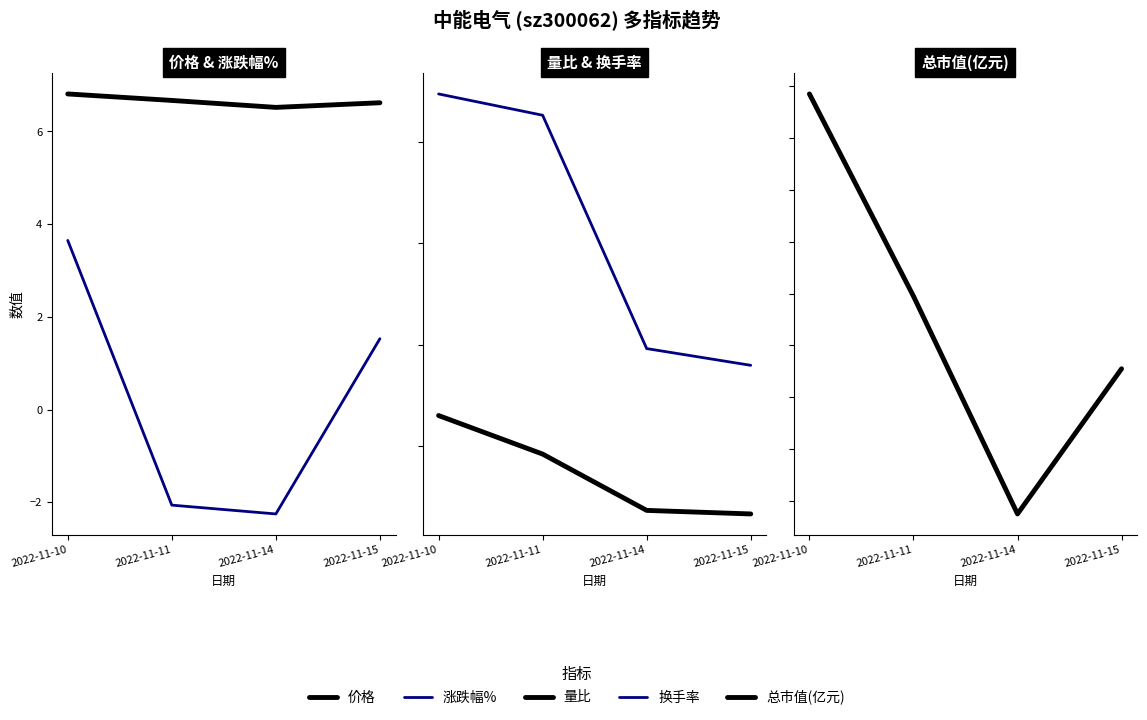

Where is the first local minimum for 涨跌幅%?

2022-11-14